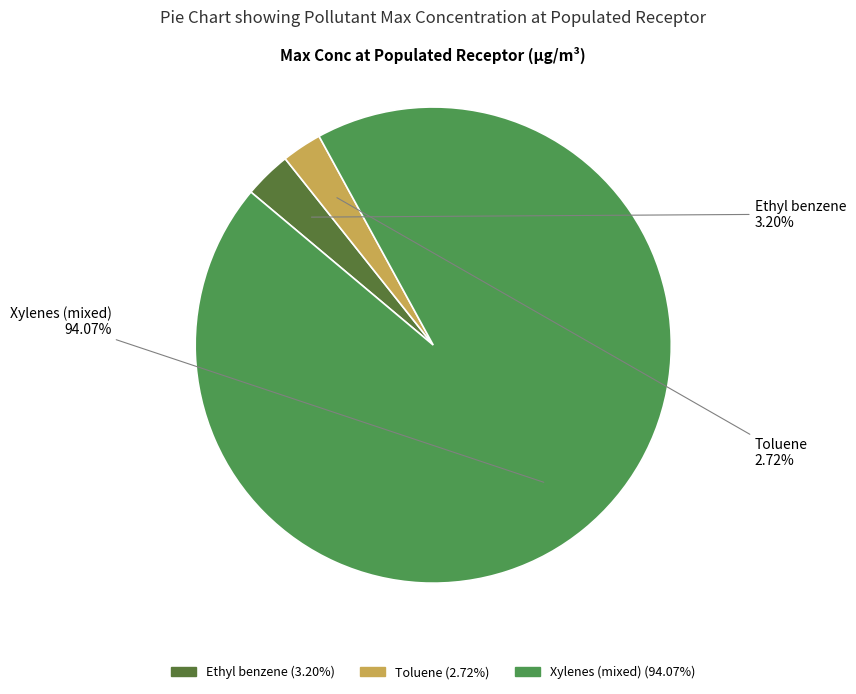

True or false: Toluene accounts for 10% of the total.

False